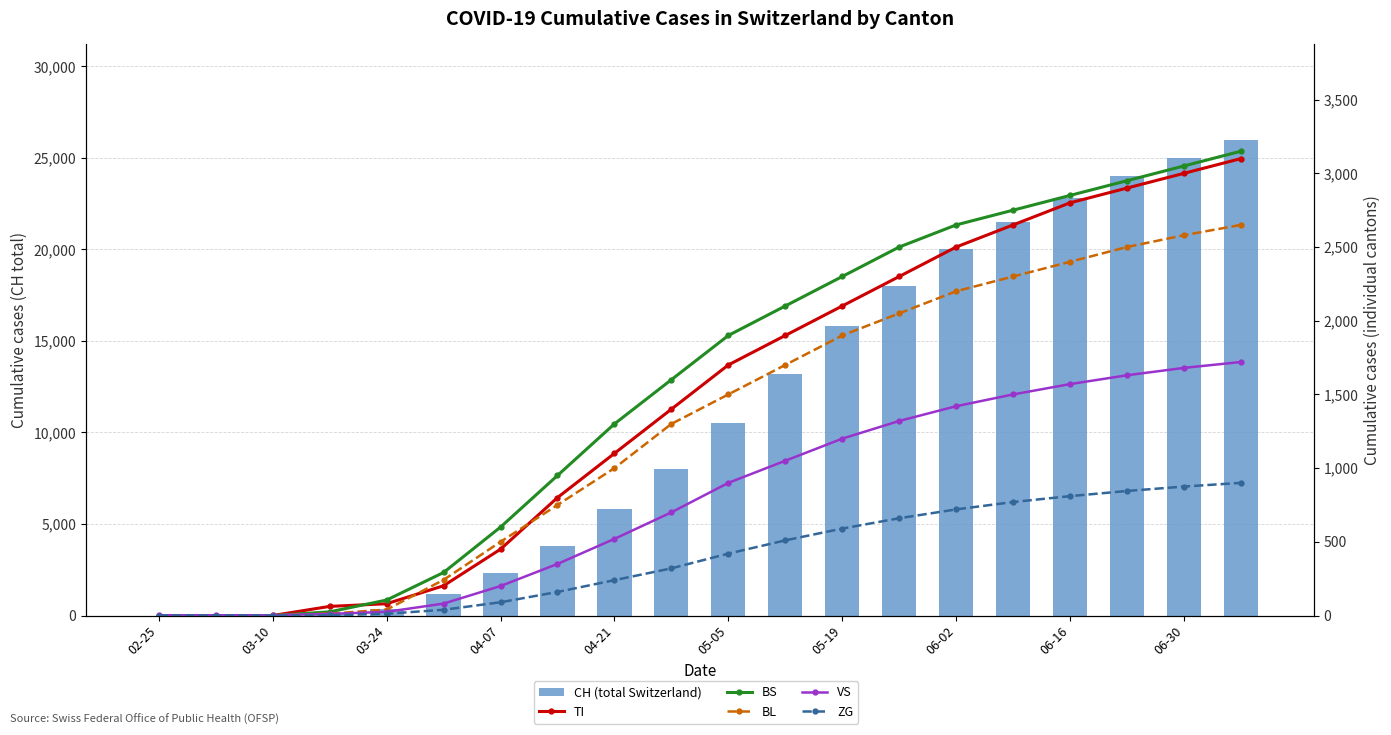

Does the chart contain stacked bars?

No